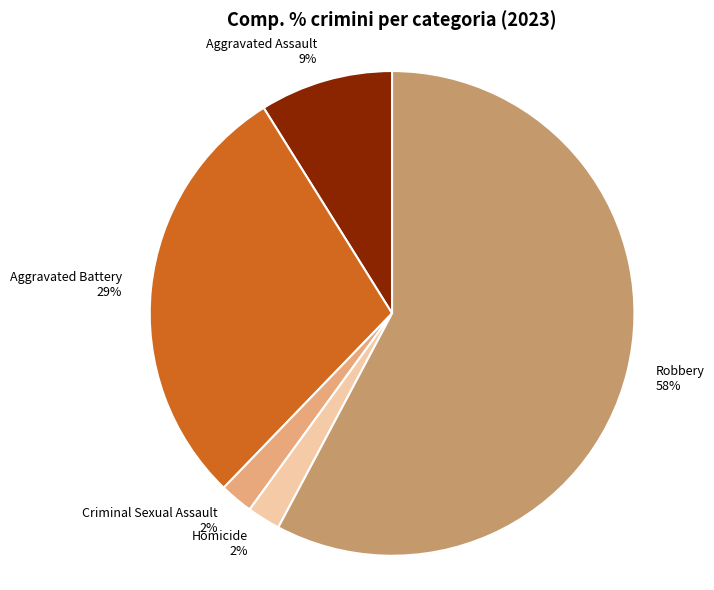

Which category has the biggest portion of the pie?

Robbery